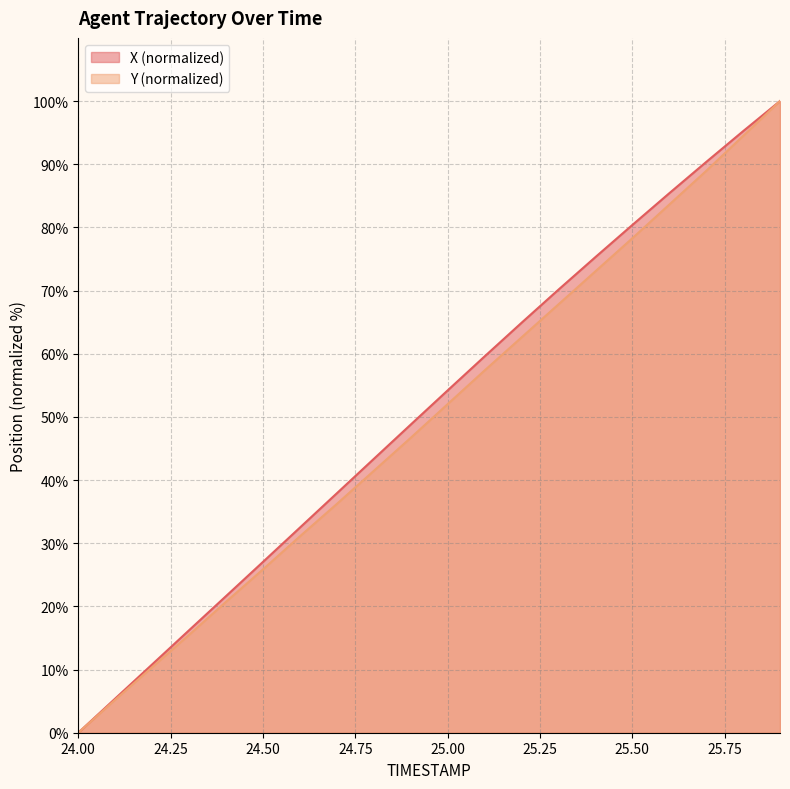

What is the difference between the X values at 24.9 and 24.4?

27.1